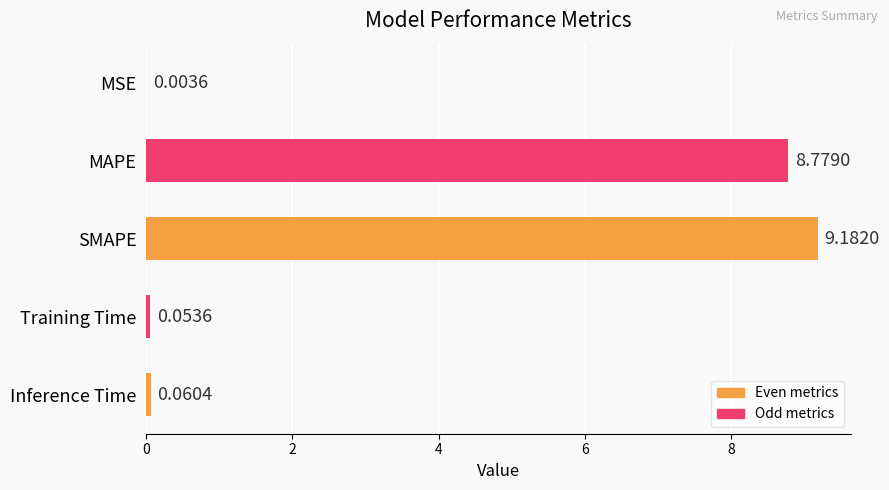

What is the average value?

3.6